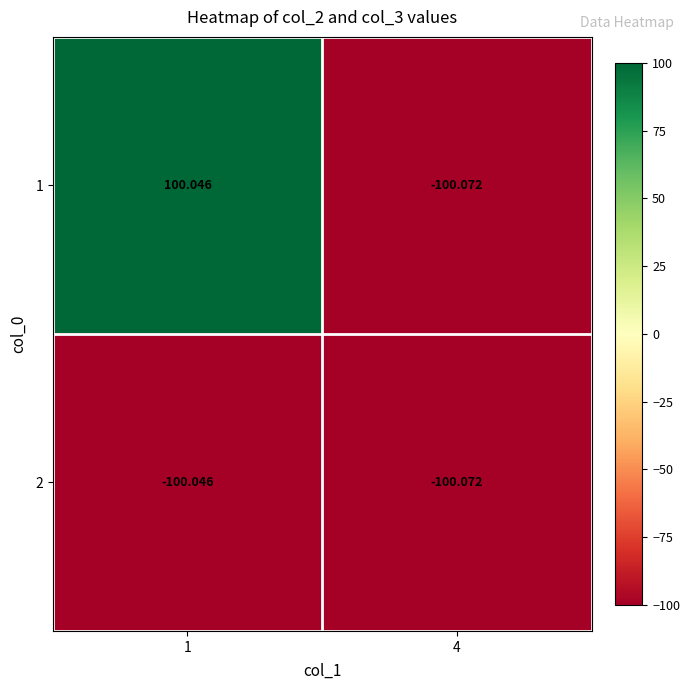

Which series has the largest total across all categories?

1